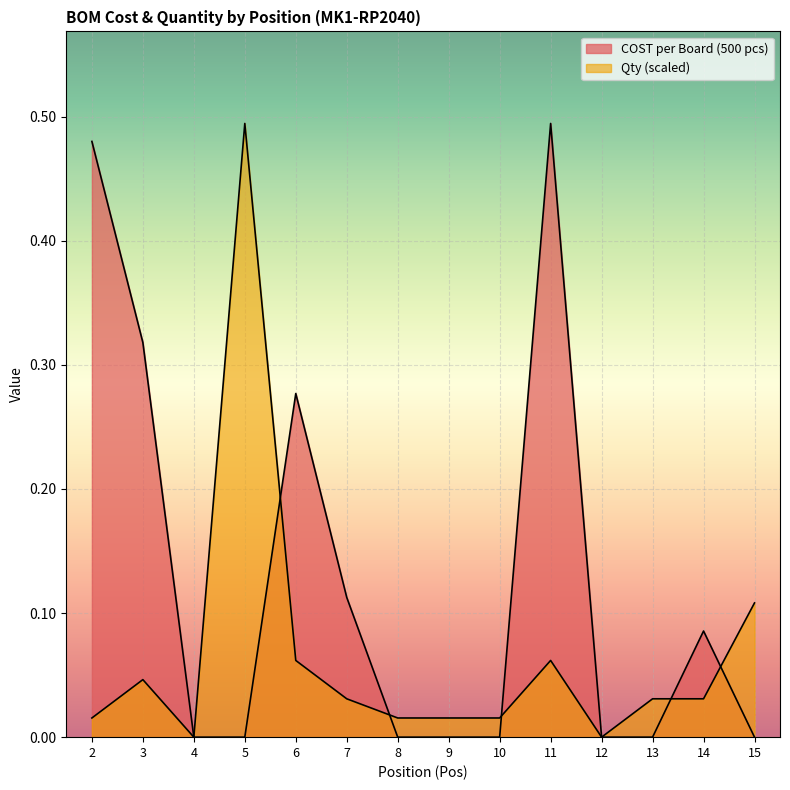

Where do Qty and COST per Board (500 pcs) first cross each other?

5 and 6